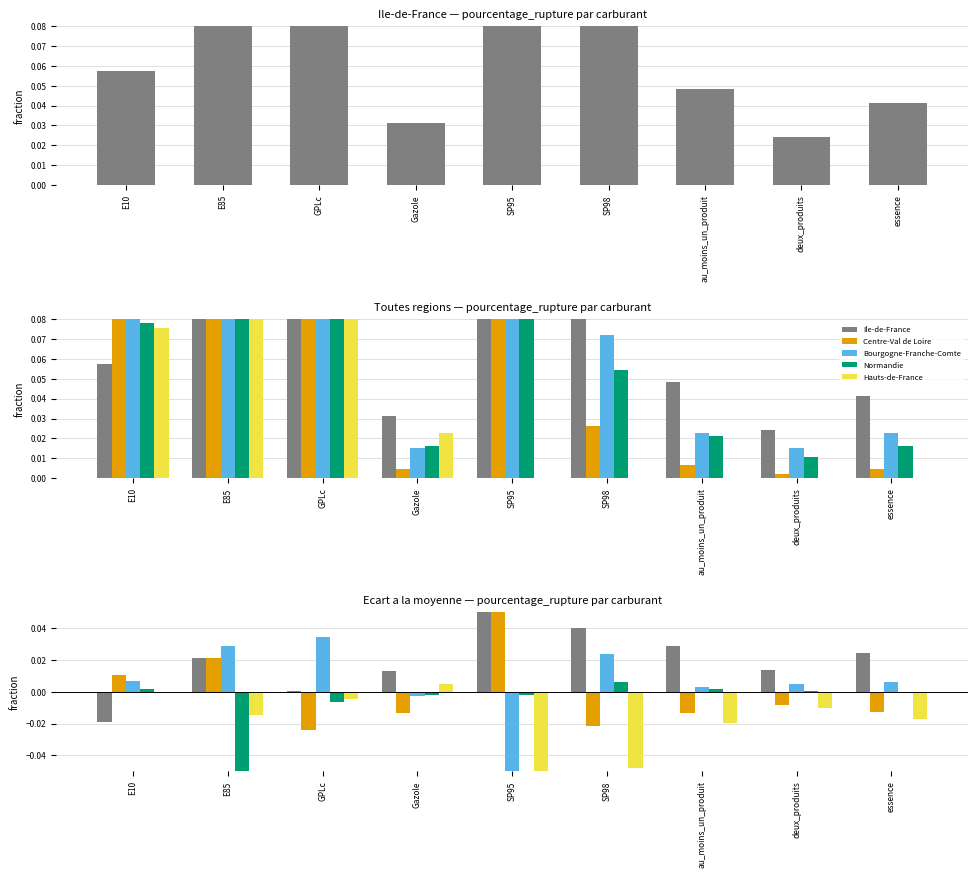

What is the spread (max minus min) of values at GPLc?

0.1